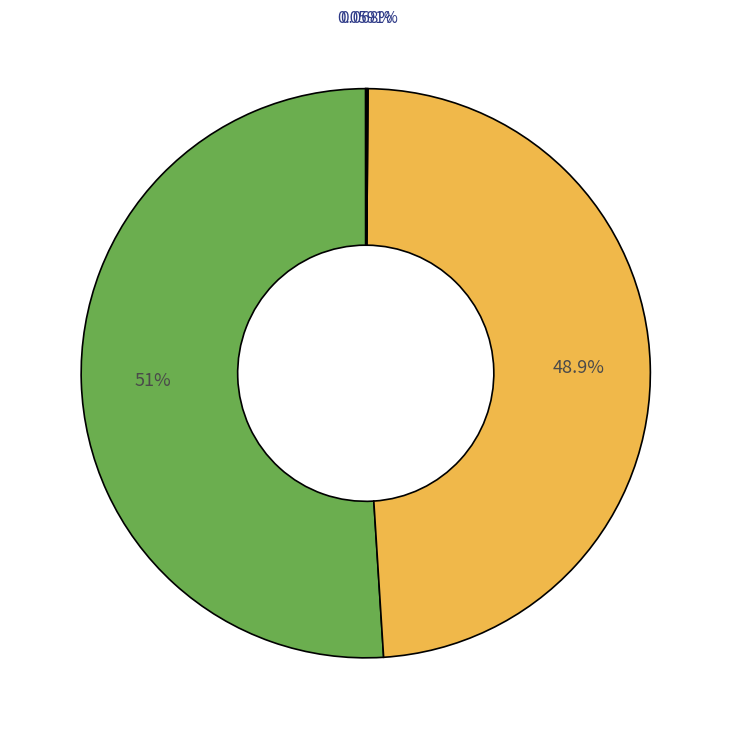

What is the smallest slice in the pie chart?

MSE